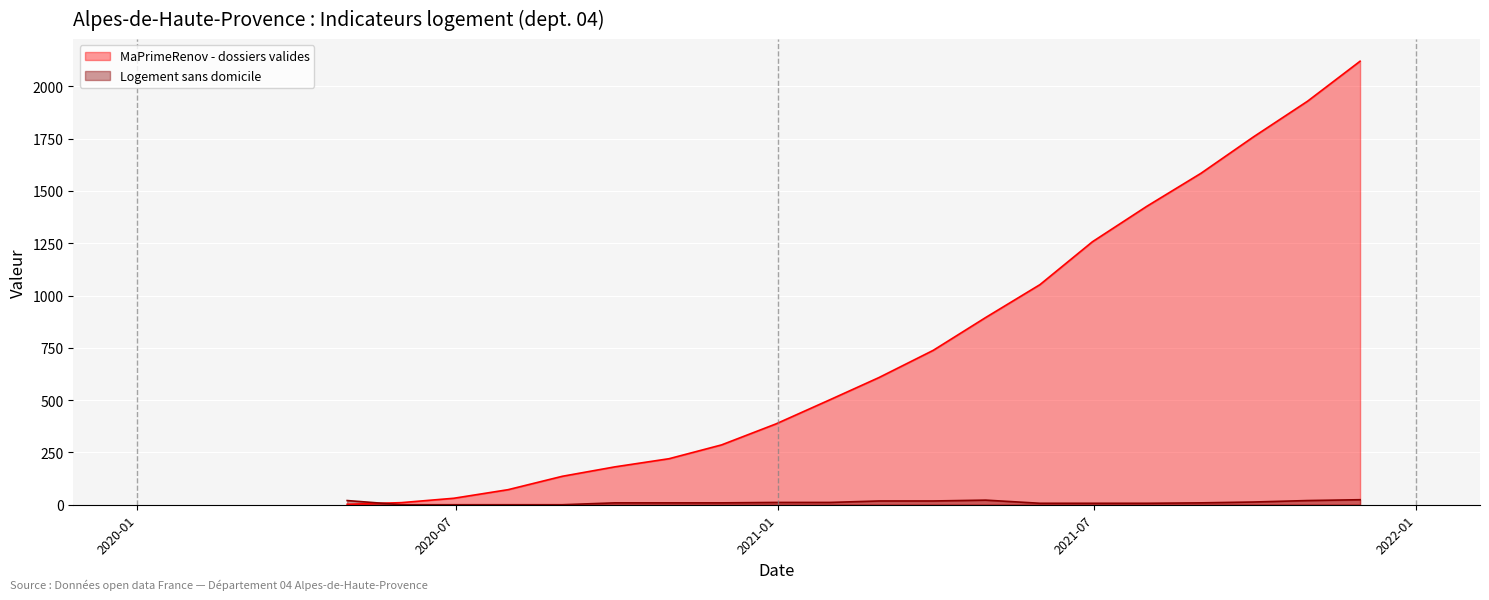

What is the difference between the Logement sans domicile values at 2020-08-31 and 2021-06-30?

7